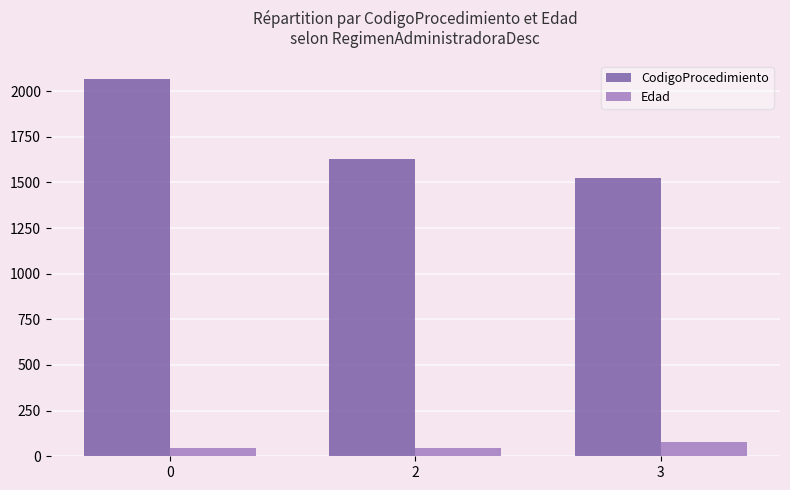

How many categories are shown in the chart?

3